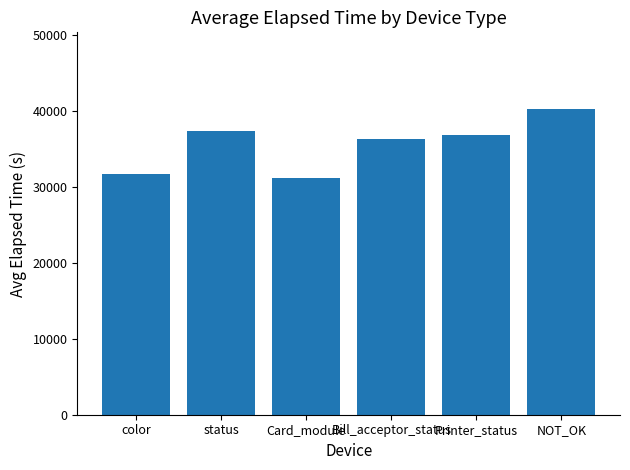

Rank the categories by value from lowest to highest.

Card_module, color, Bill_acceptor_status, Printer_status, status, NOT_OK